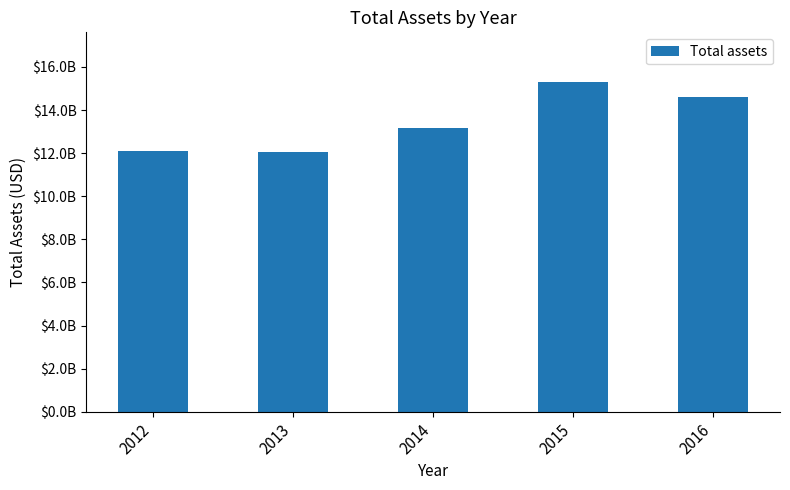

What is the greatest value displayed?

15308000000